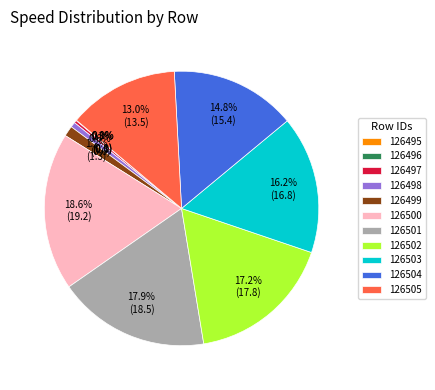

Does 126501 account for over 50% of the chart?

No